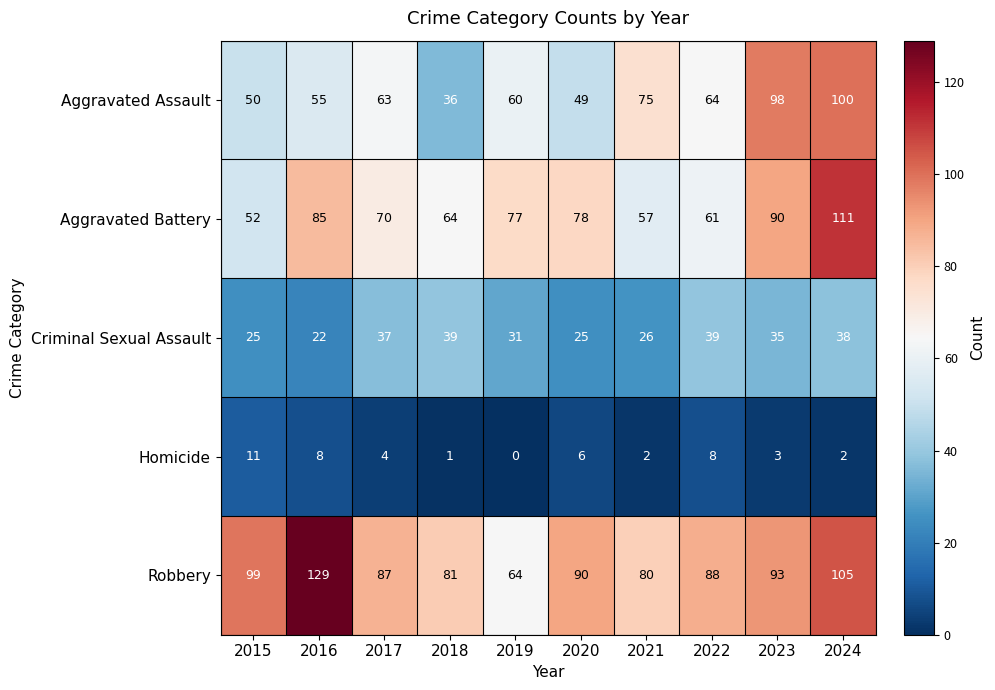

At how many categories does at least one series exceed 92?

4